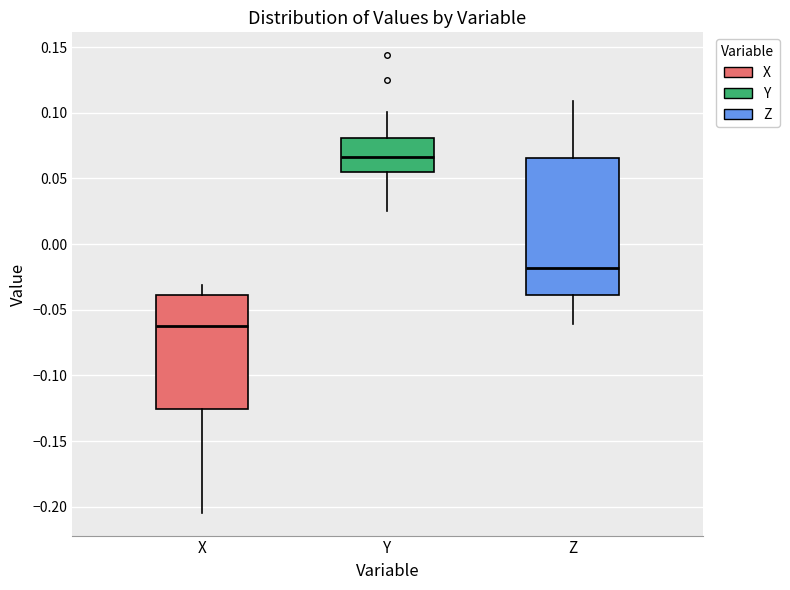

Which box has the highest median line?

Y